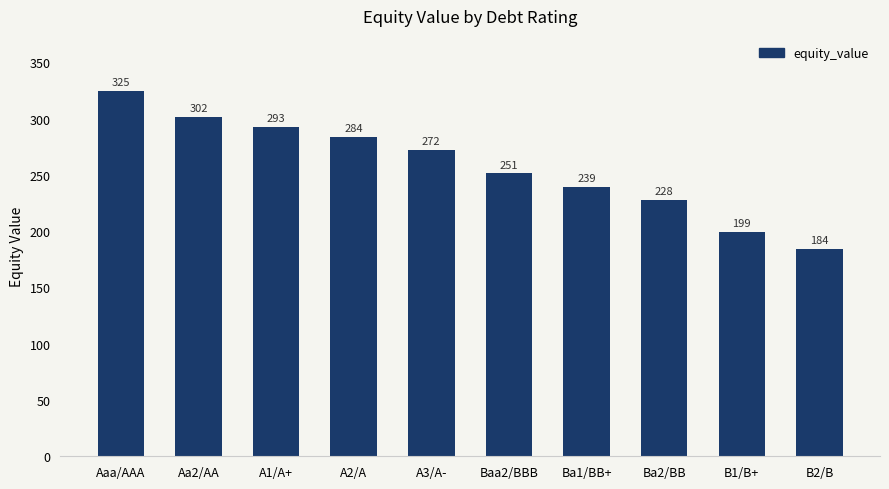

True or false: the data shows 272.0 at A3/A-.

True